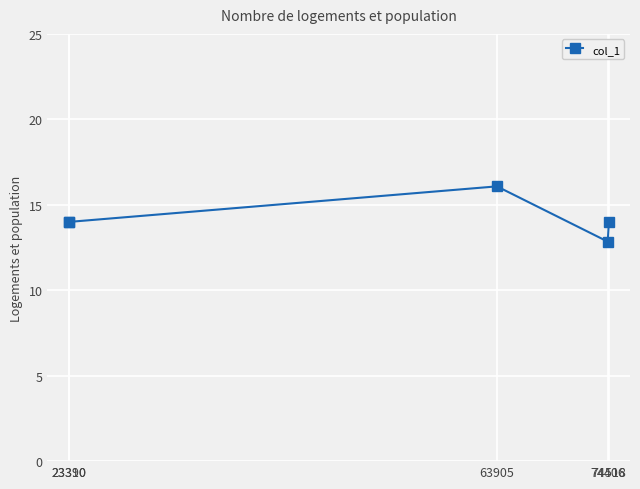

What value does the data have at 63905?

16.1